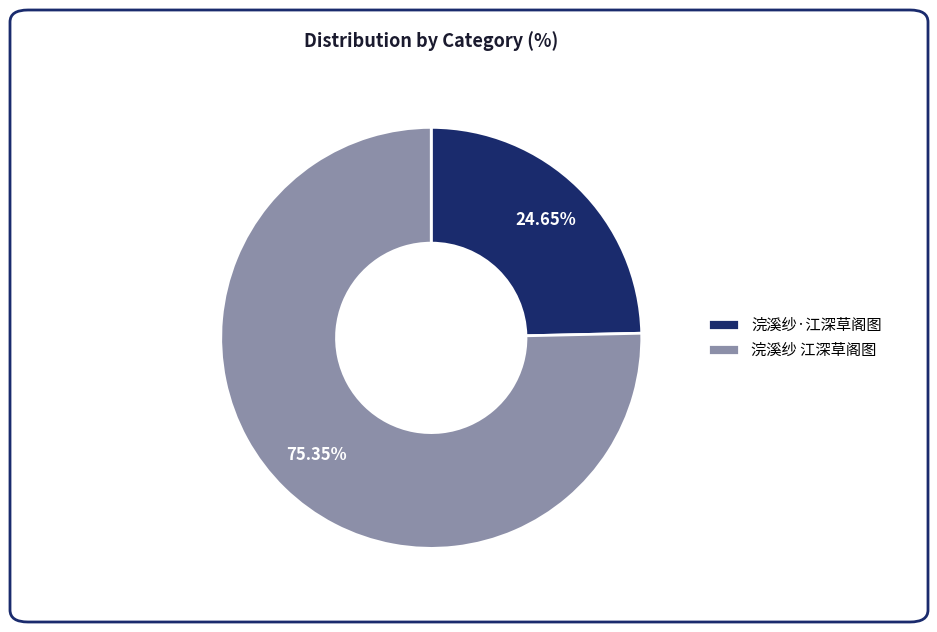

Does 浣溪纱·江深草阁图 represent more than half of the total?

No